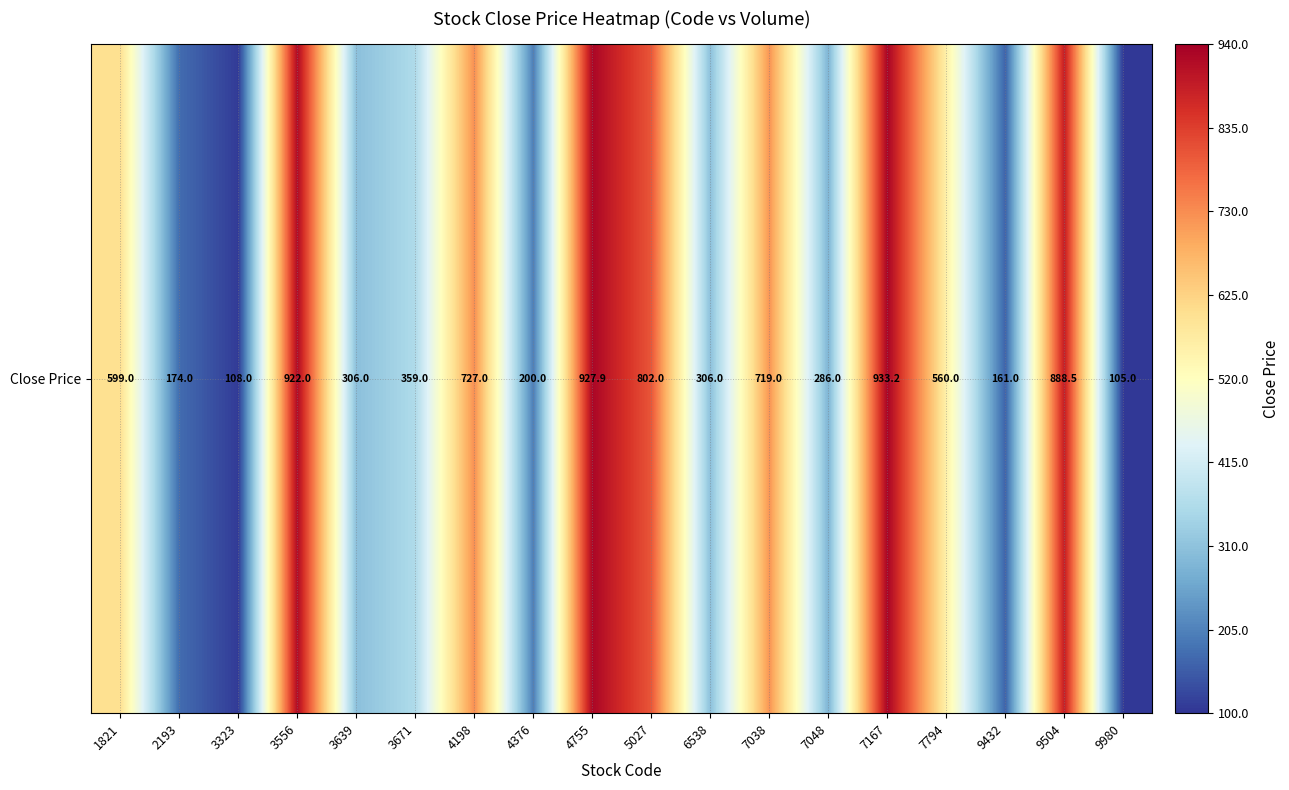

How many distinct data groups are displayed?

1